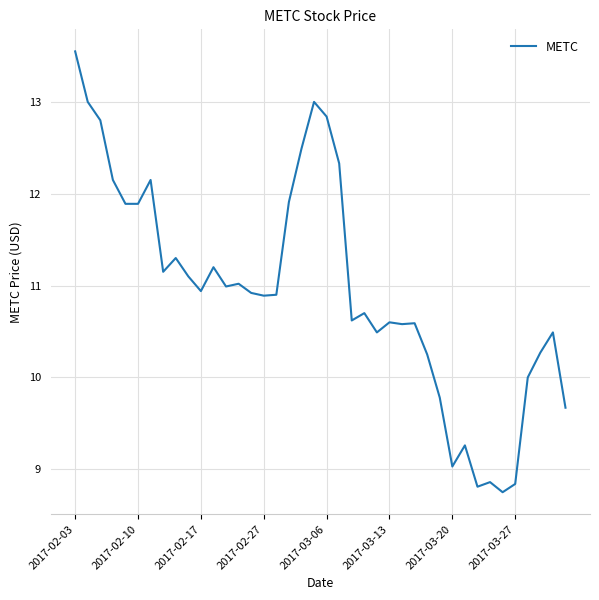

What is the minimum value shown in the chart?

8.8